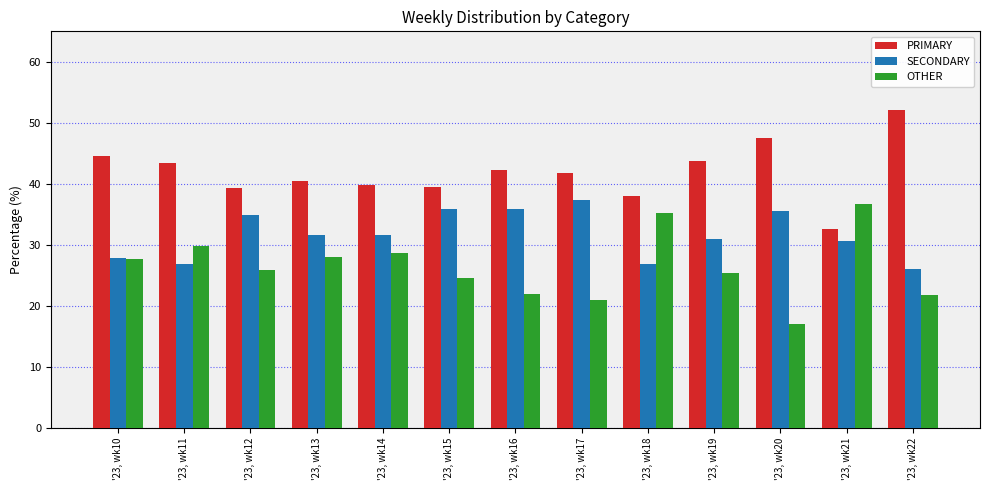

What is the highest value of the SECONDARY series?

37.3